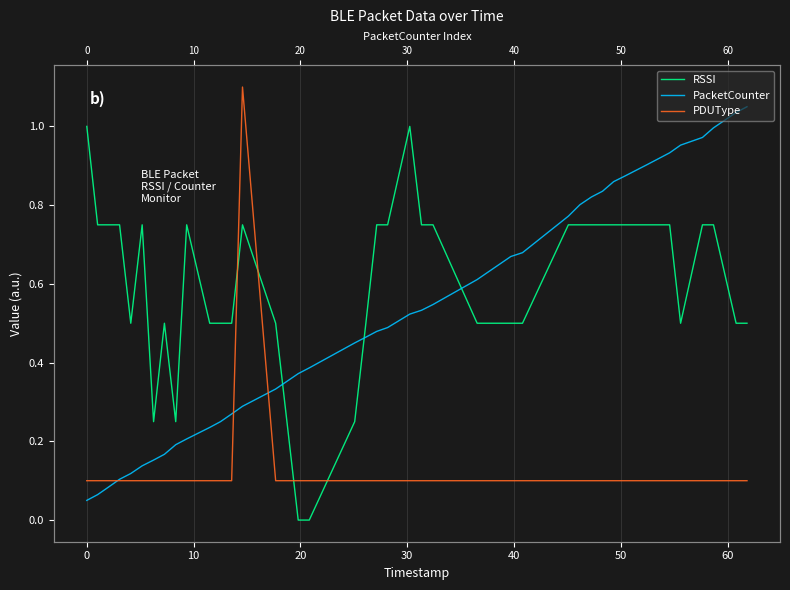

Is this an area chart (filled region under the line)?

No